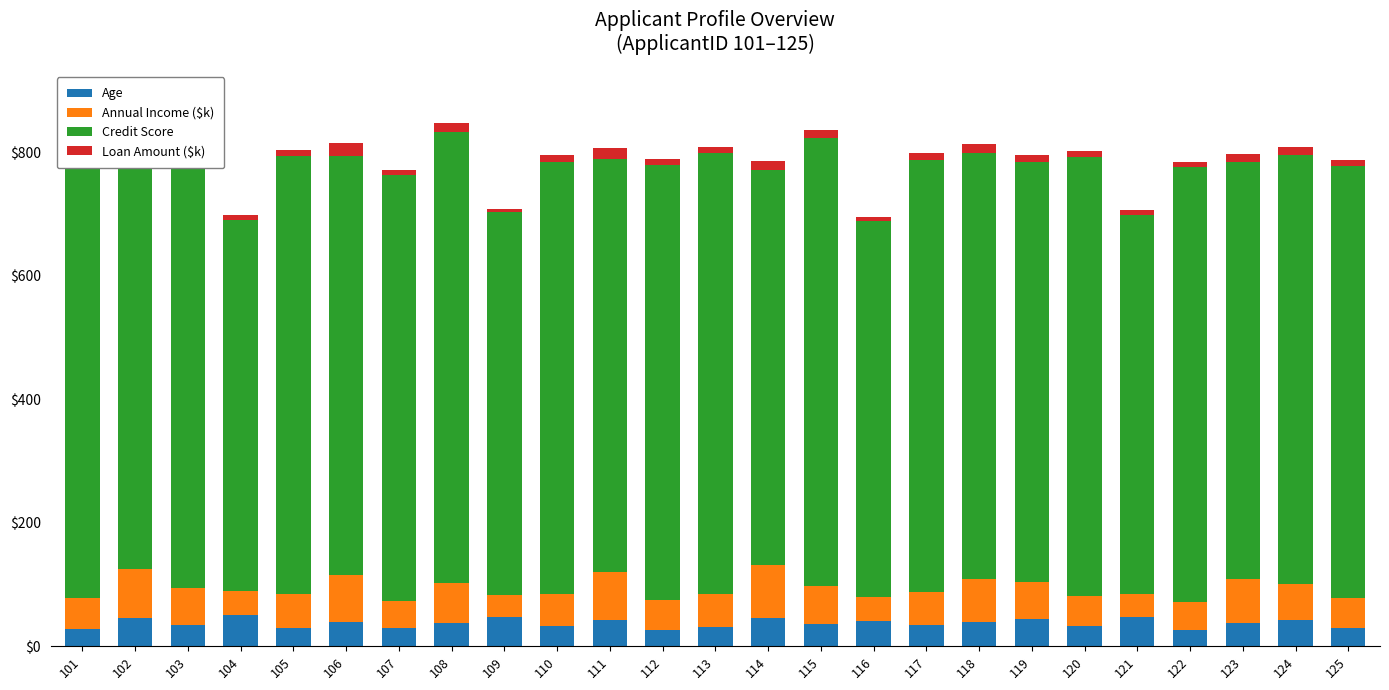

How many bars are there in total?

25